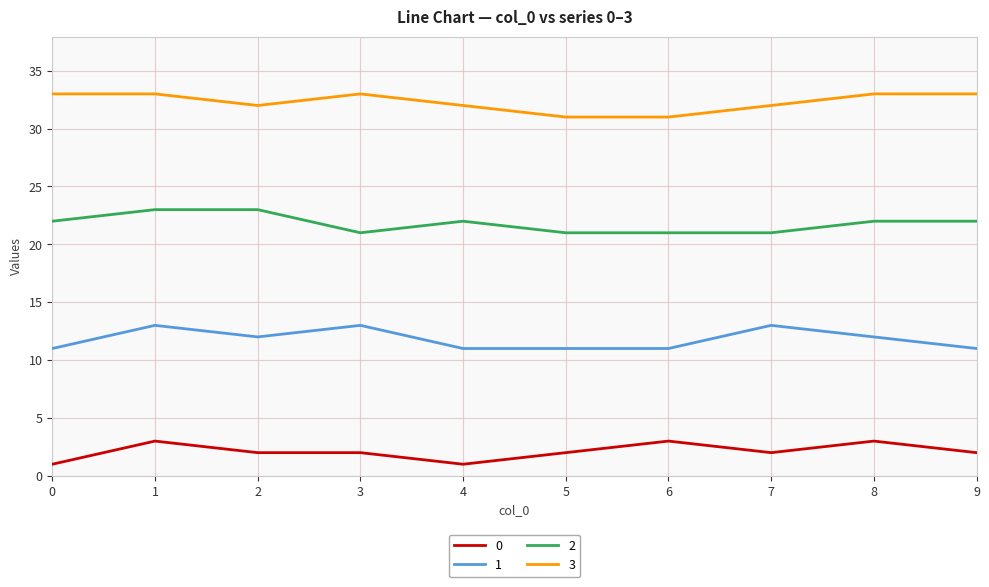

What is the maximum value shown in the chart?

33